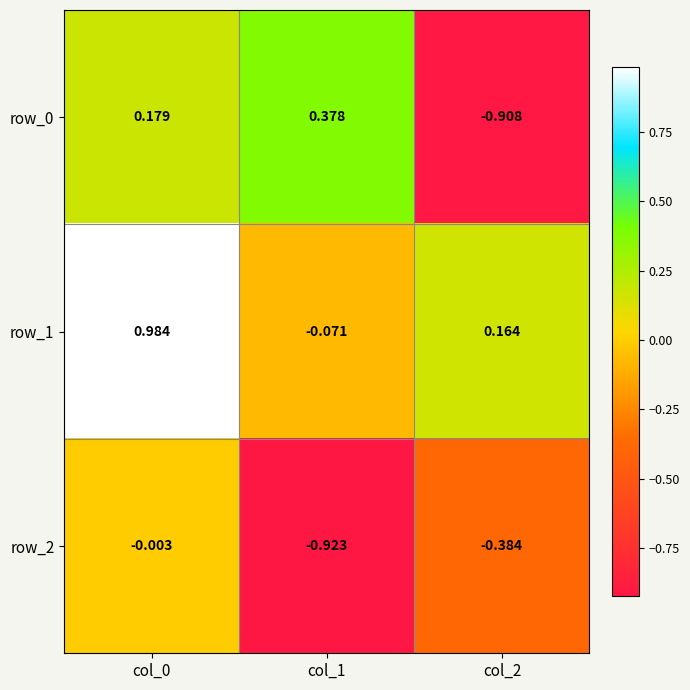

How many data points in row_1 are less than 0?

1